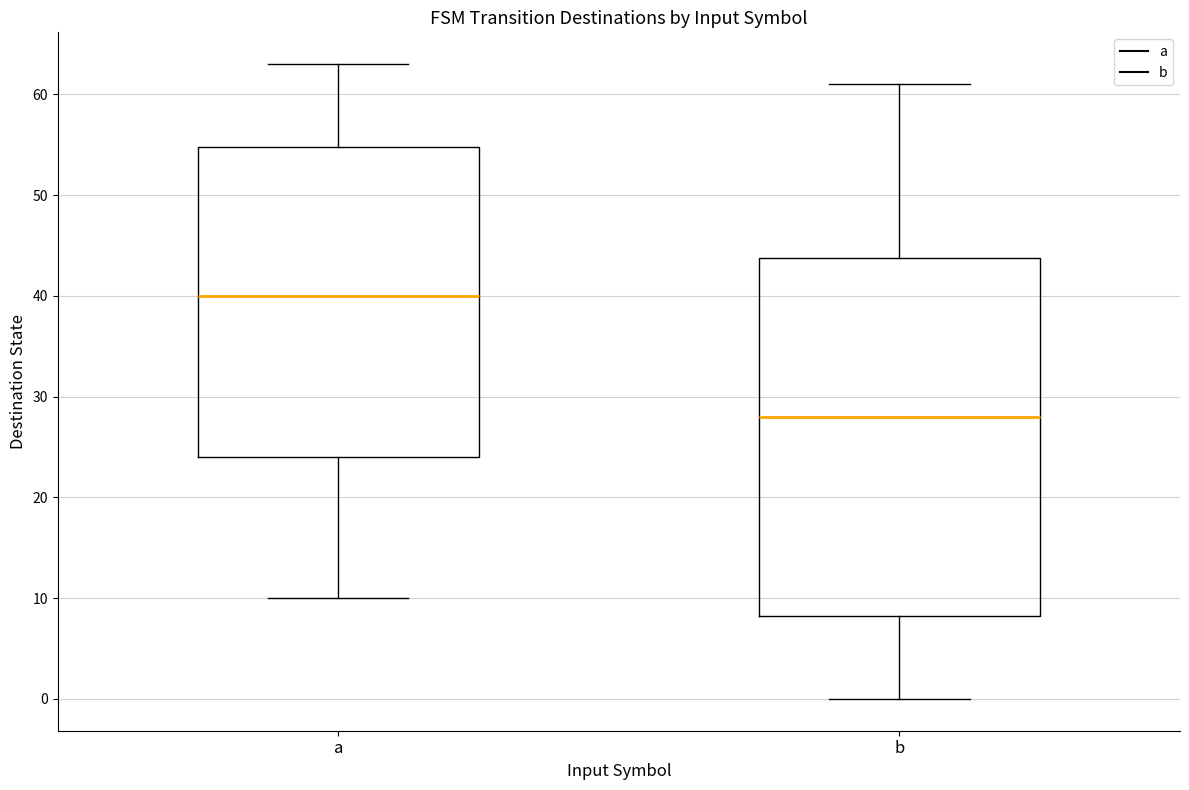

Which box has the lowest median line?

b